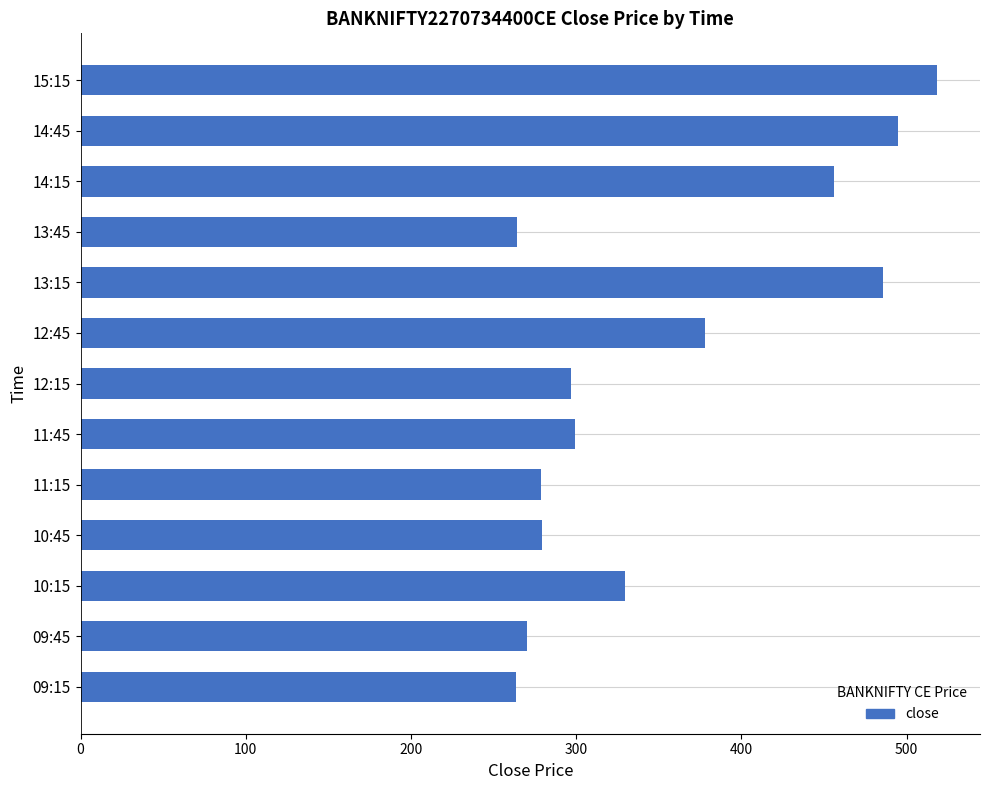

What is the average value?

355.0